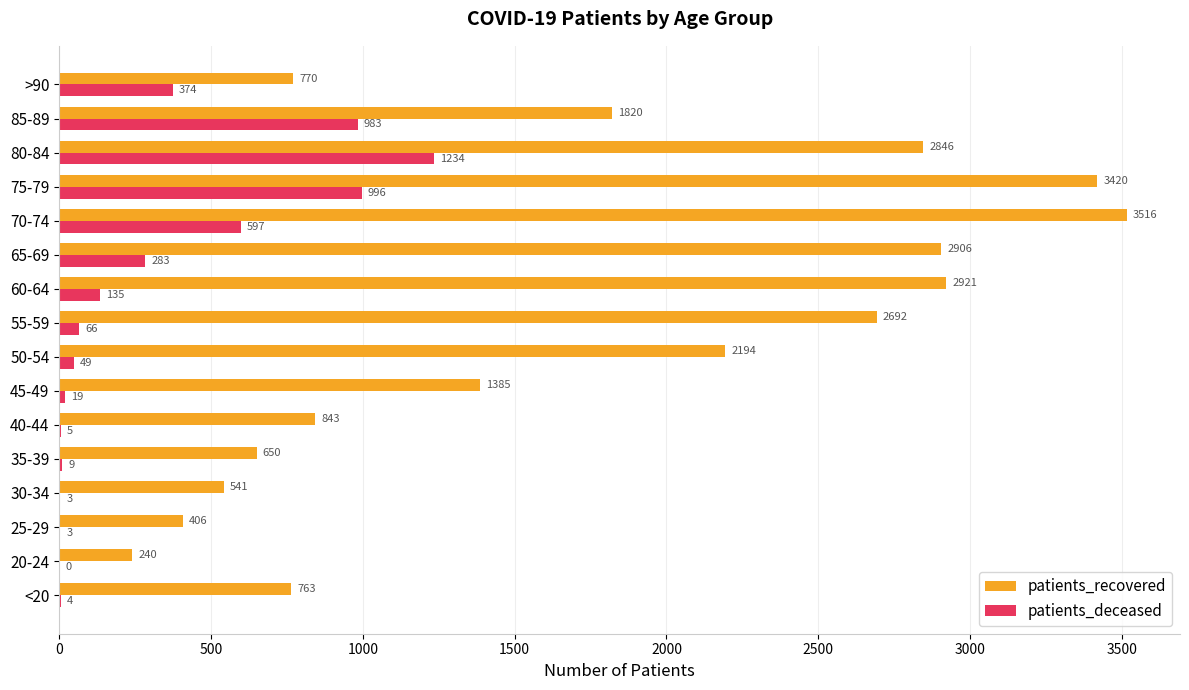

Is it true that patients_deceased equals 829 at 70-74?

False